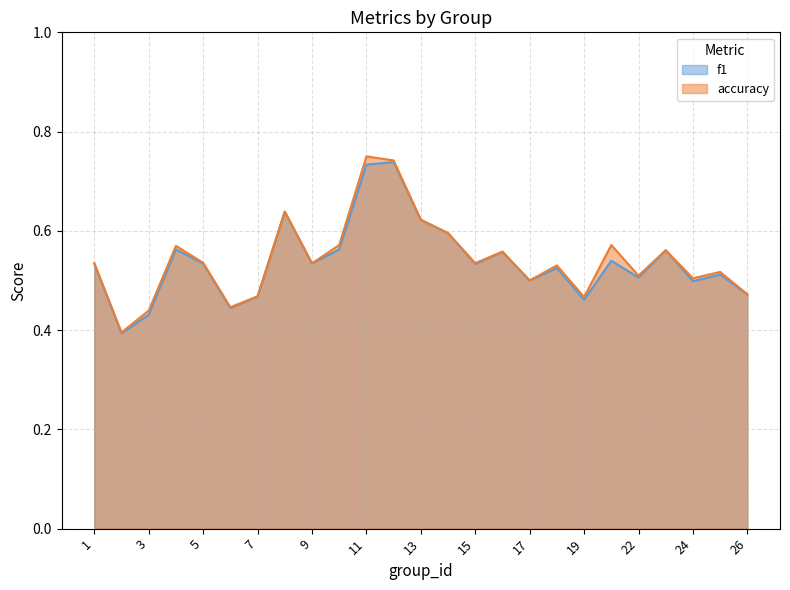

In f1, how many points are lower than both neighbors (excluding endpoints)?

8